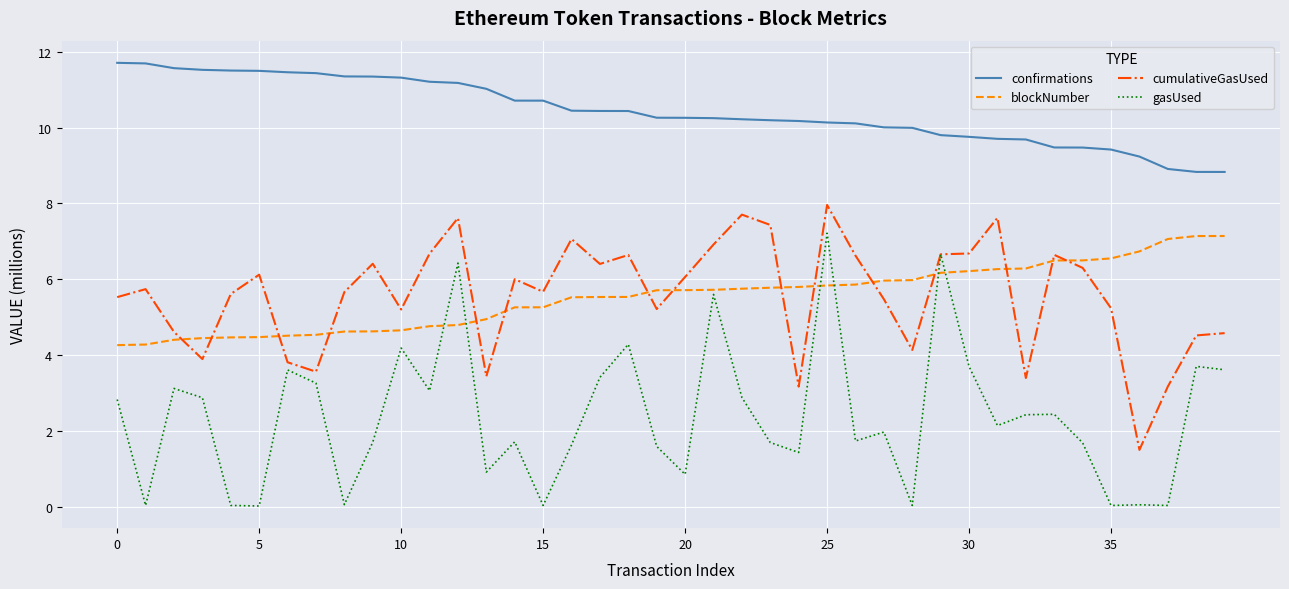

What are all the series names shown in the legend?

confirmations, blockNumber, cumulativeGasUsed, gasUsed